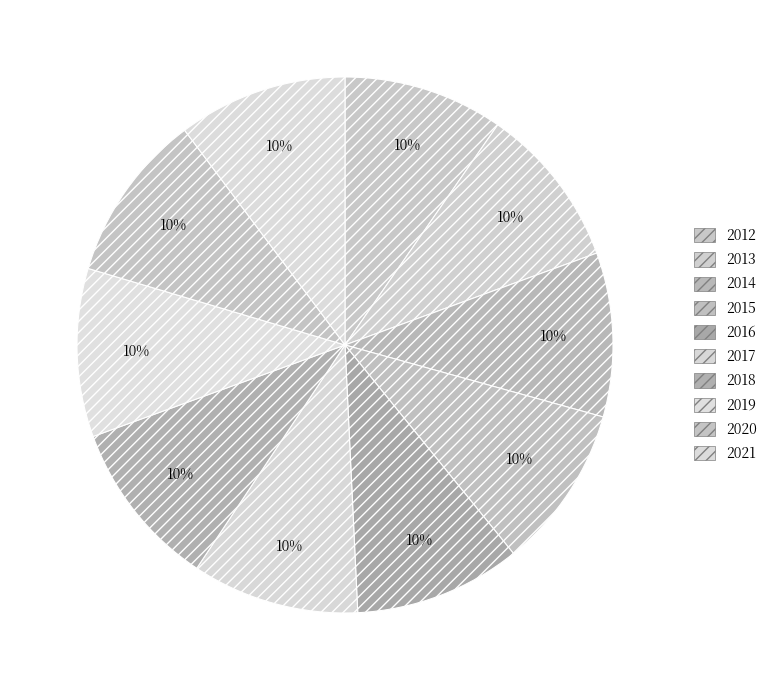

Does 2019 represent more than half of the total?

No